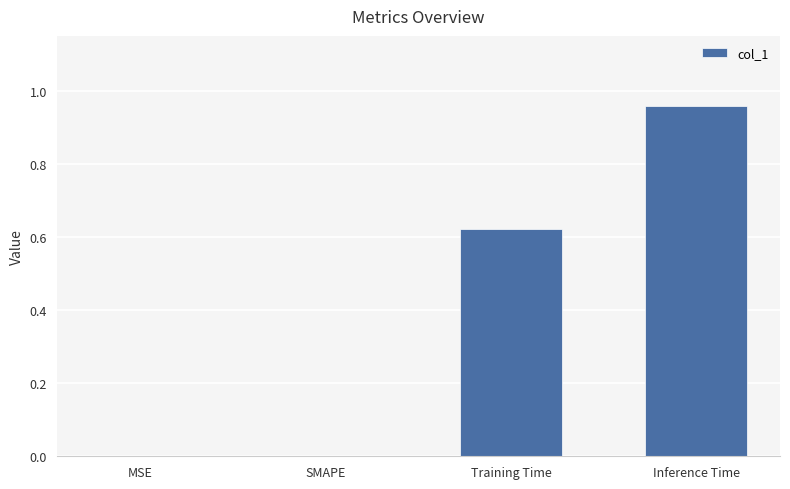

True or false: the data shows 0.0 at MSE.

True